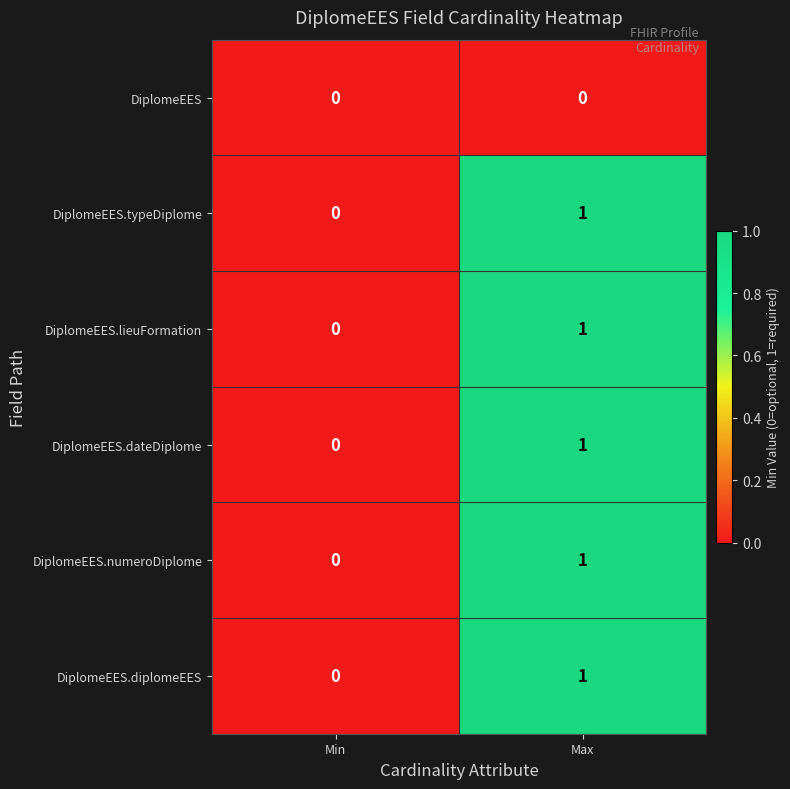

At which label is DiplomeEES.dateDiplome closest to 0?

Min